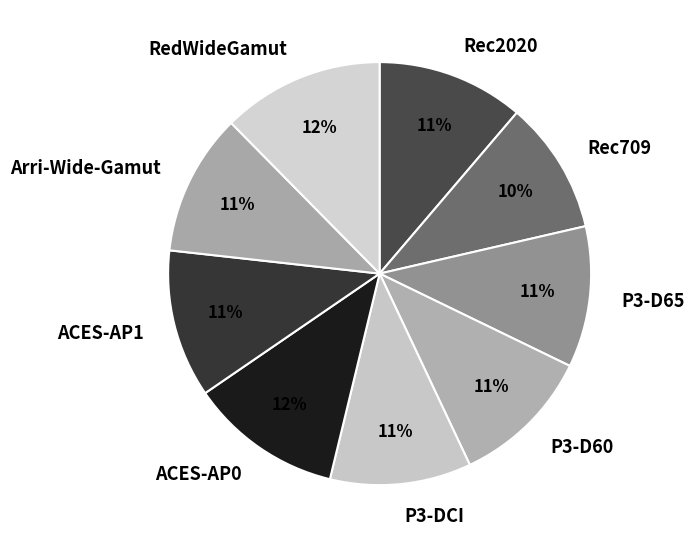

Does any single category account for the majority?

No